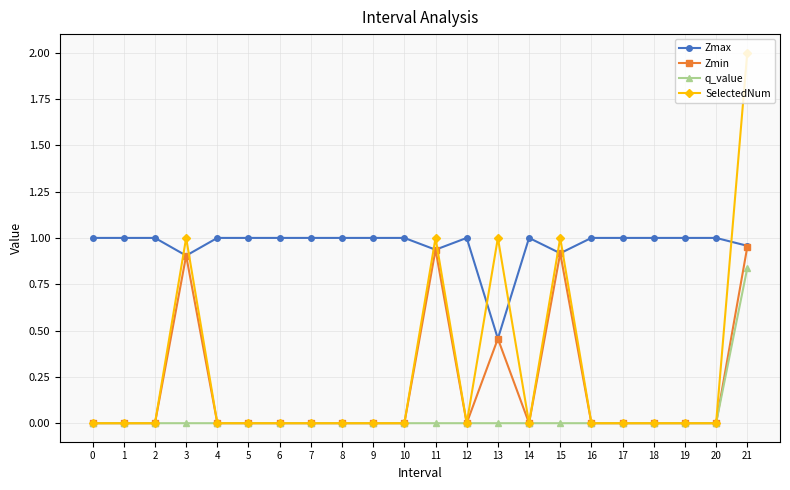

True or false: SelectedNum and Zmax cross at least once.

True